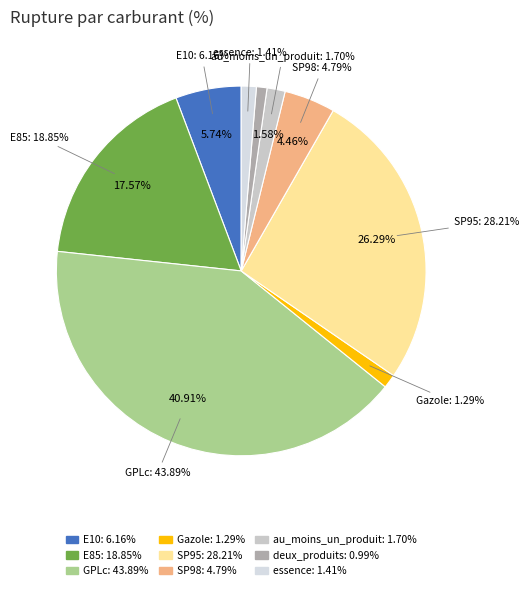

Does essence account for over 50% of the chart?

No